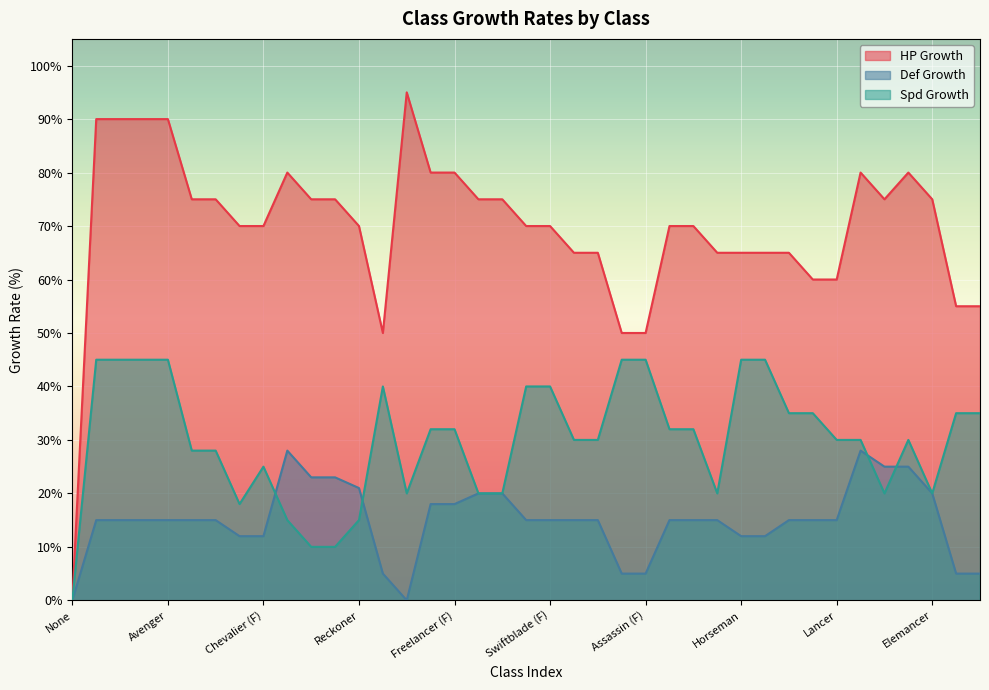

How many lines are shown in the chart?

3